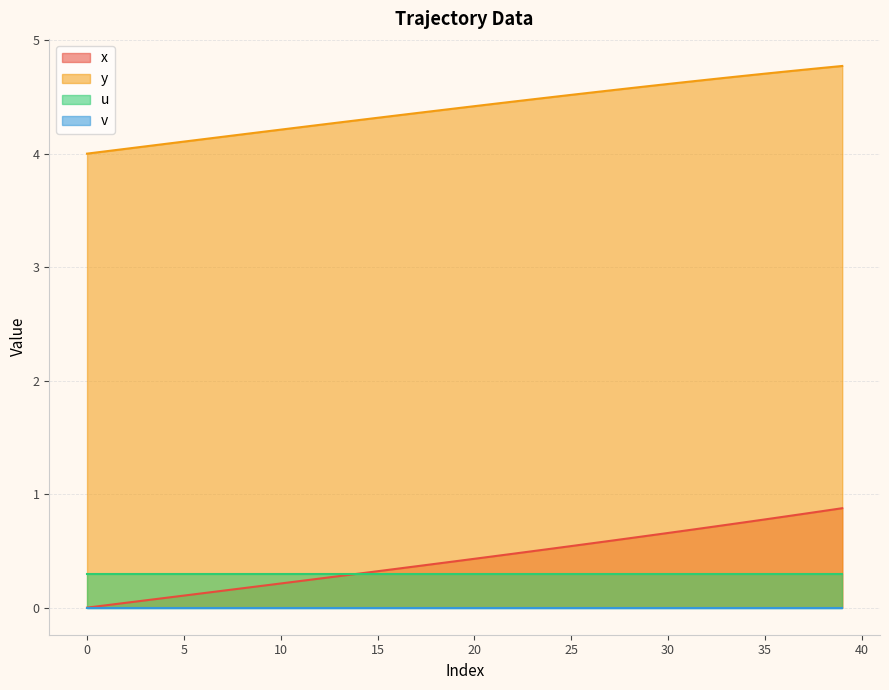

True or false: y and x cross at least once.

False